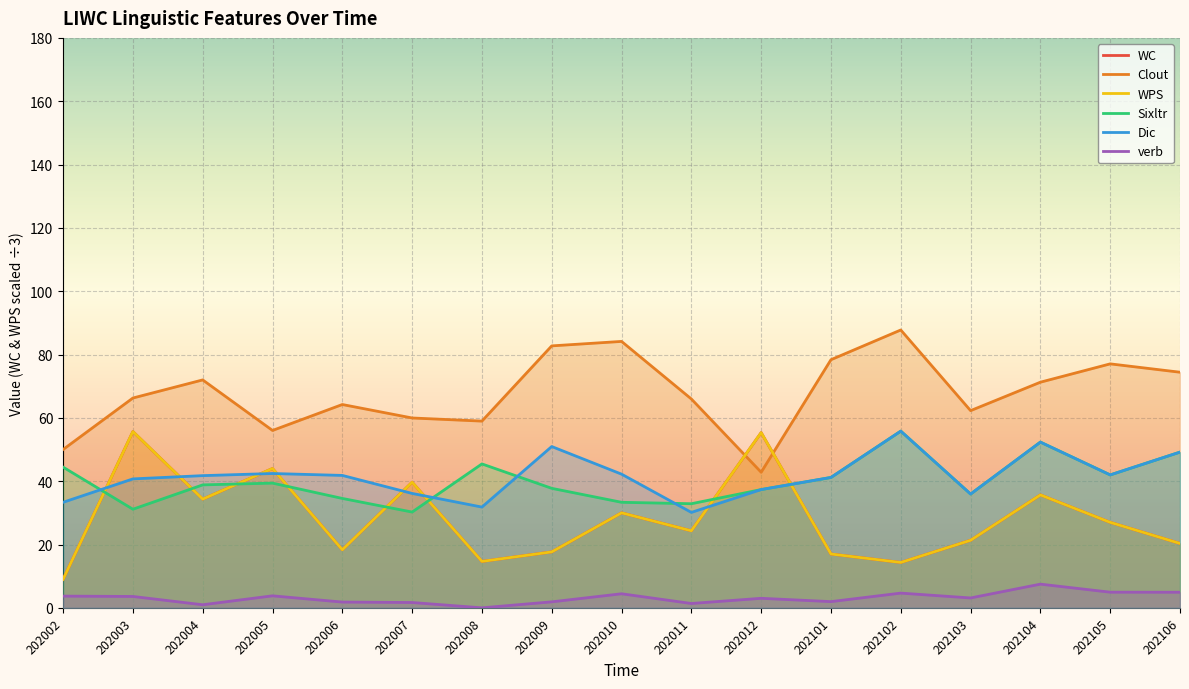

What is the sum of the Sixltr values at 202012 and 202007?

67.6